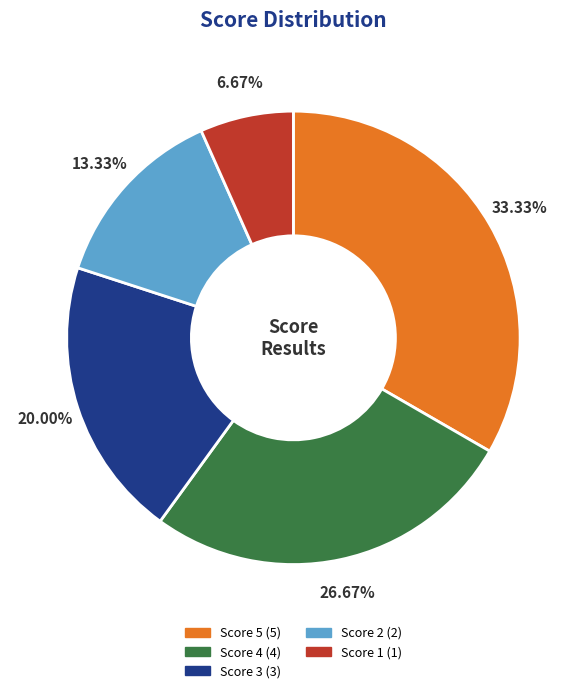

The Score 5 slice represents 45% of the pie. True or false?

False